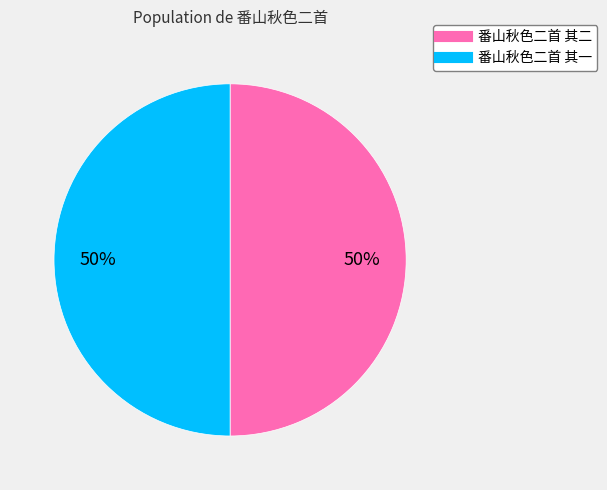

Combined, do 番山秋色二首 其一 and 番山秋色二首 其二 account for over 50%?

Yes